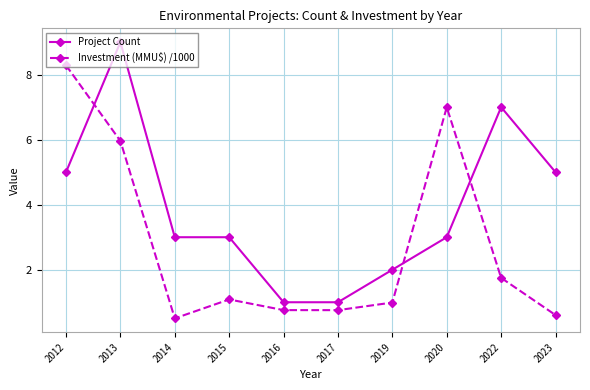

What are all the series names shown in the legend?

Project Count, Investment (MMU$) /1000